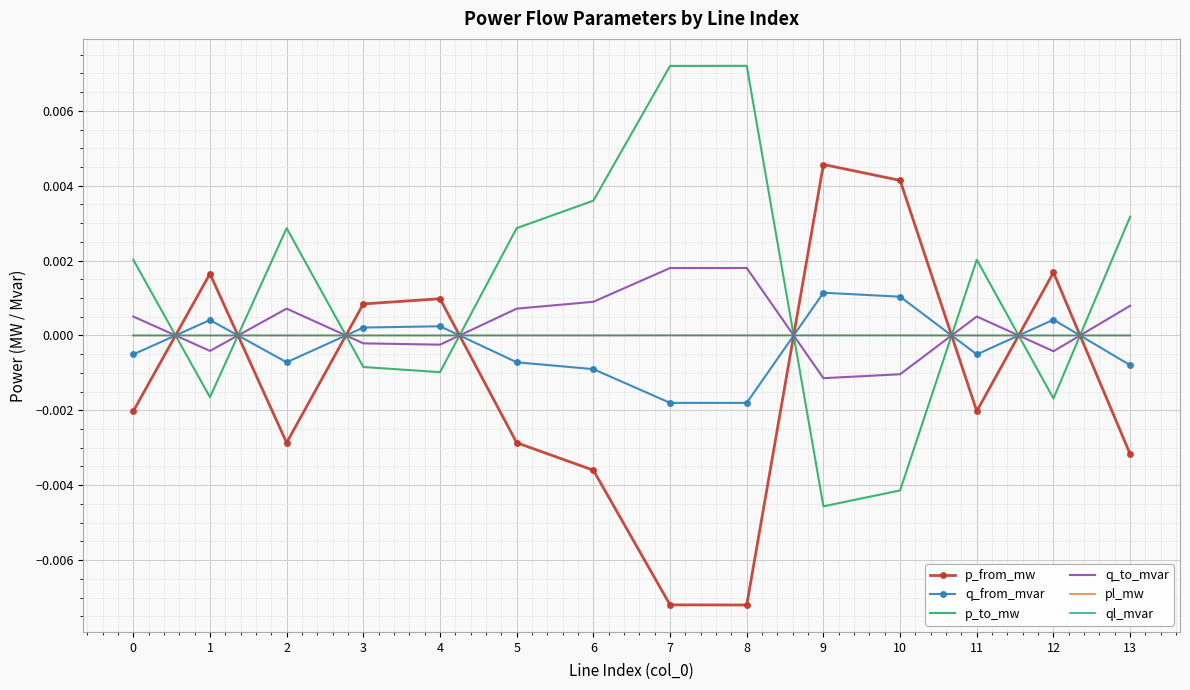

After their last crossing, which series has the higher values: ql_mvar or p_to_mw?

p_to_mw